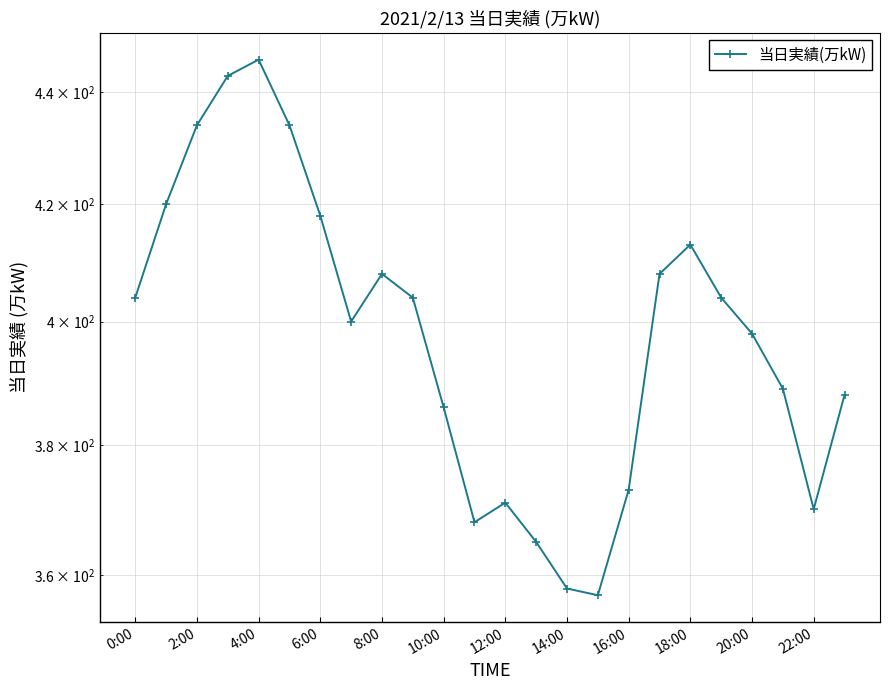

What is the label of the 20th point from the left?

19